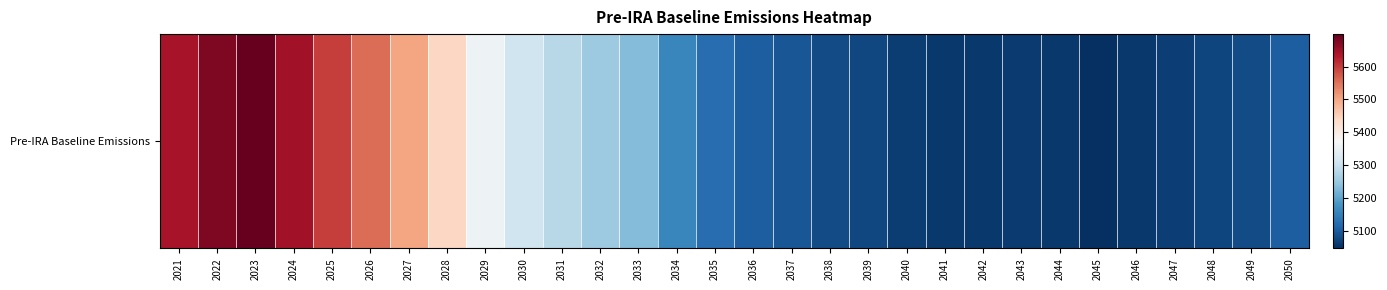

What is the change in value from 2024 to 2034?

-487.9